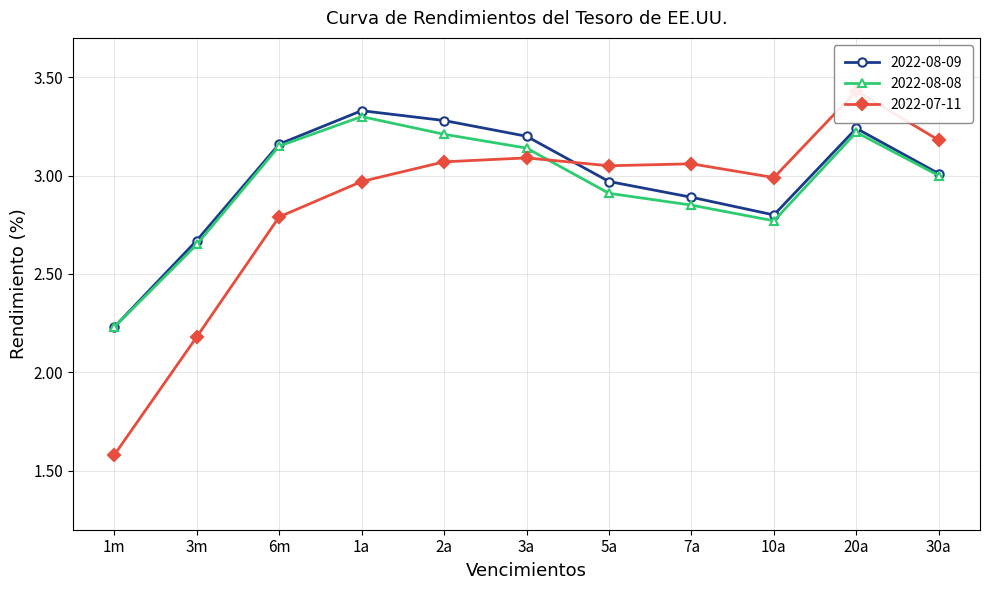

Reading left to right, list all the values displayed in this chart.

2022-08-09: 1m=2.2	3m=2.7	6m=3.2	1a=3.3	2a=3.3	3a=3.2	5a=3.0	7a=2.9	10a=2.8	20a=3.2	30a=3.0
2022-08-08: 1m=2.2	3m=2.6	6m=3.1	1a=3.3	2a=3.2	3a=3.1	5a=2.9	7a=2.9	10a=2.8	20a=3.2	30a=3.0
2022-07-11: 1m=1.6	3m=2.2	6m=2.8	1a=3.0	2a=3.1	3a=3.1	5a=3.0	7a=3.1	10a=3.0	20a=3.4	30a=3.2